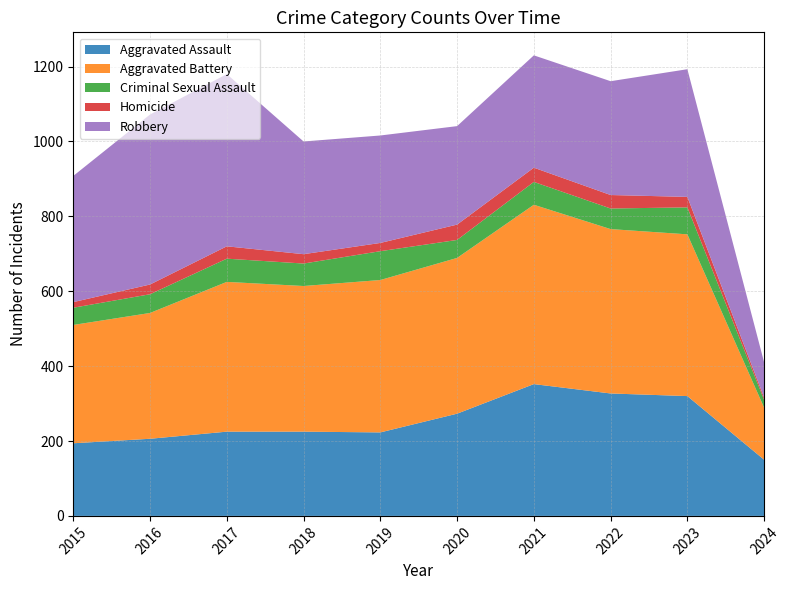

Reading right to left, extract all data points from this chart.

Aggravated Assault: 2024=150	2023=320	2022=327	2021=352	2020=273	2019=223	2018=225	2017=225	2016=206	2015=194
Aggravated Battery: 2024=139	2023=432	2022=439	2021=479	2020=416	2019=407	2018=389	2017=400	2016=336	2015=316
Criminal Sexual Assault: 2024=21	2023=72	2022=55	2021=61	2020=48	2019=77	2018=60	2017=62	2016=50	2015=46
Homicide: 2024=6	2023=28	2022=36	2021=38	2020=41	2019=22	2018=25	2017=33	2016=26	2015=15
Robbery: 2024=94	2023=341	2022=304	2021=300	2020=263	2019=287	2018=301	2017=460	2016=454	2015=337